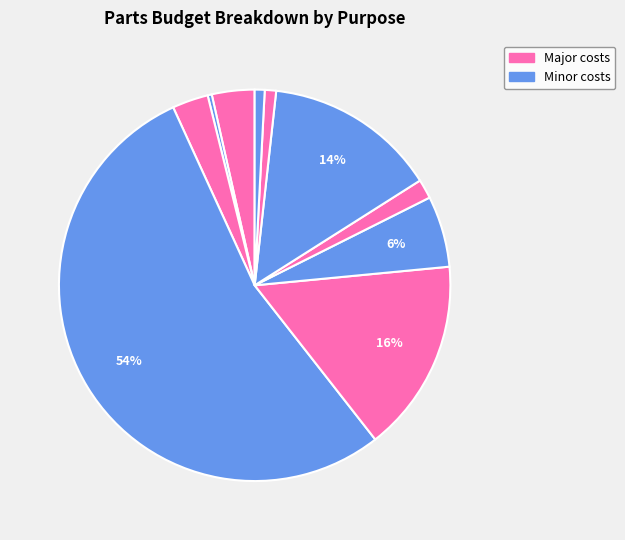

How many slices are in this pie chart?

10